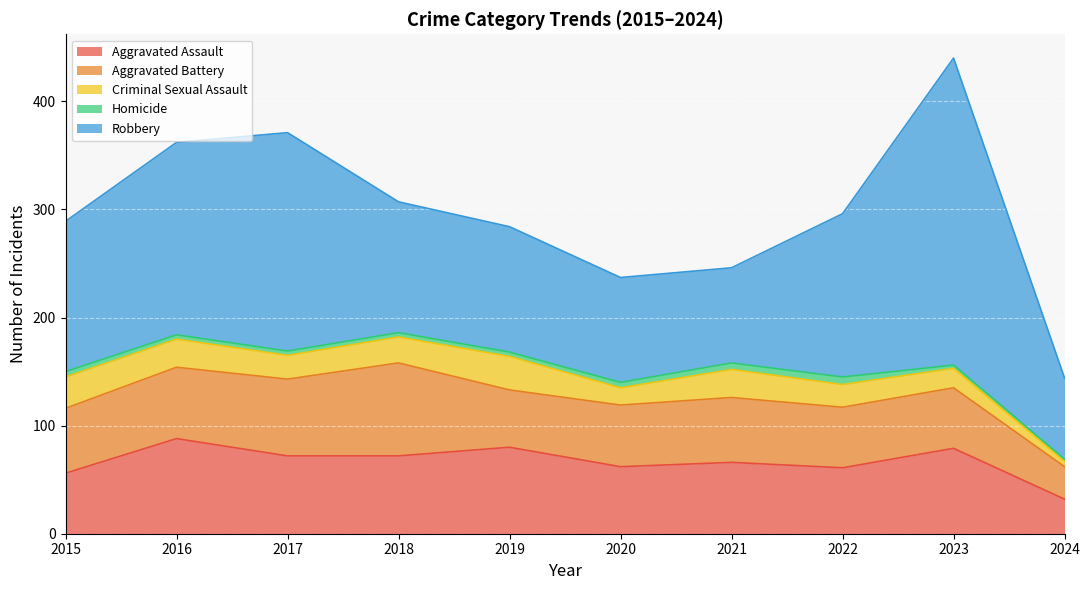

Where is the first local minimum for Criminal Sexual Assault?

2017